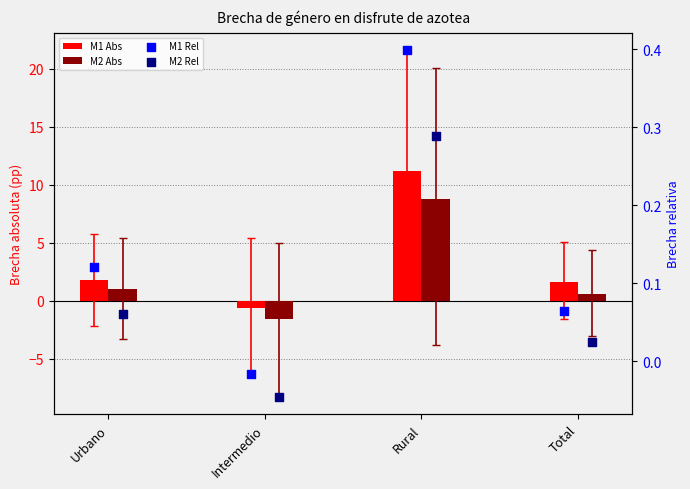

Which series has the largest Y range (max minus min)?

M1 Abs